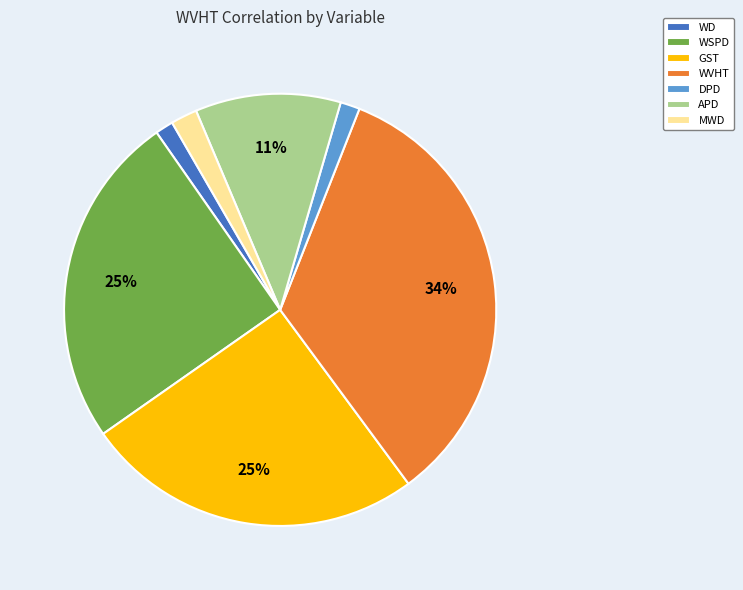

What is the largest slice in the pie chart?

WVHT